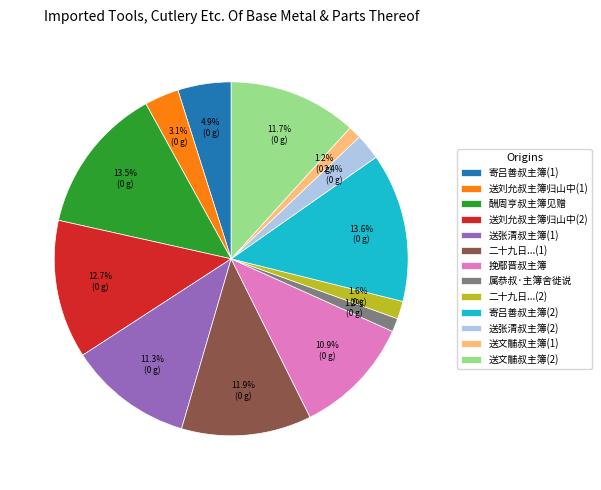

Combined, do 送刘允叔主簿归山中(2) and 送文黼叔主簿(2) account for over 50%?

No